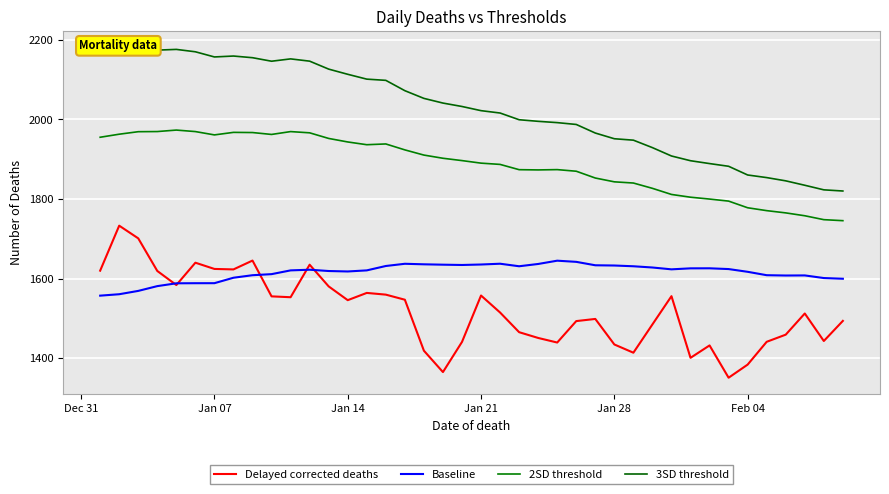

Reading left to right, transcribe all the data shown in this chart.

Delayed corrected deaths: 1619.8	1732.9	1701.0	1619.1	1583.7	1639.9	1624.2	1623.0	1645.2	1555.3	1553.1	1634.8	1580.3	1545.7	1563.9	1559.6	1546.8	1418.8	1365.0	1440.8	1557.4	1514.7	1465.3	1450.8	1439.3	1493.2	1498.6	1434.4	1413.7	1484.8	1555.8	1400.9	1432.0	1350.9	1383.8	1441.1	1459.1	1512.2	1443.1	1493.7
Baseline: 1557.1	1560.7	1569.0	1581.0	1588.1	1588.3	1588.4	1602.1	1608.4	1611.1	1620.6	1622.2	1619.0	1617.8	1620.6	1631.6	1637.2	1635.8	1634.9	1634.1	1635.3	1637.3	1630.9	1636.7	1644.9	1642.0	1633.4	1632.8	1630.9	1627.8	1623.2	1625.7	1625.8	1623.9	1617.0	1608.5	1607.7	1607.9	1601.3	1599.5
2SD threshold: 1955.1	1962.7	1969.0	1969.4	1973.1	1969.3	1961.0	1967.3	1966.9	1962.1	1969.3	1966.2	1952.1	1943.2	1936.3	1938.2	1923.3	1910.3	1902.3	1896.4	1890.0	1886.8	1873.6	1873.0	1873.7	1869.7	1852.6	1843.1	1840.1	1826.7	1811.4	1804.4	1799.8	1794.6	1777.9	1770.7	1765.0	1757.8	1748.0	1745.5
3SD threshold: 2165.1	2175.0	2180.1	2174.0	2175.8	2169.8	2156.8	2159.1	2154.9	2146.1	2152.0	2146.3	2126.3	2113.3	2101.1	2098.0	2072.1	2052.7	2041.0	2032.4	2021.9	2016.0	1999.1	1995.1	1991.8	1987.2	1965.7	1951.3	1947.7	1929.0	1908.0	1896.1	1888.9	1882.1	1860.3	1853.7	1845.5	1834.4	1822.9	1820.0